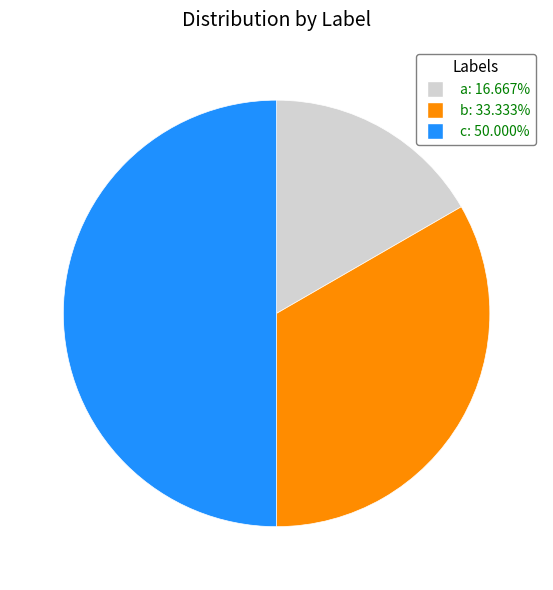

Which slice is the smallest?

a